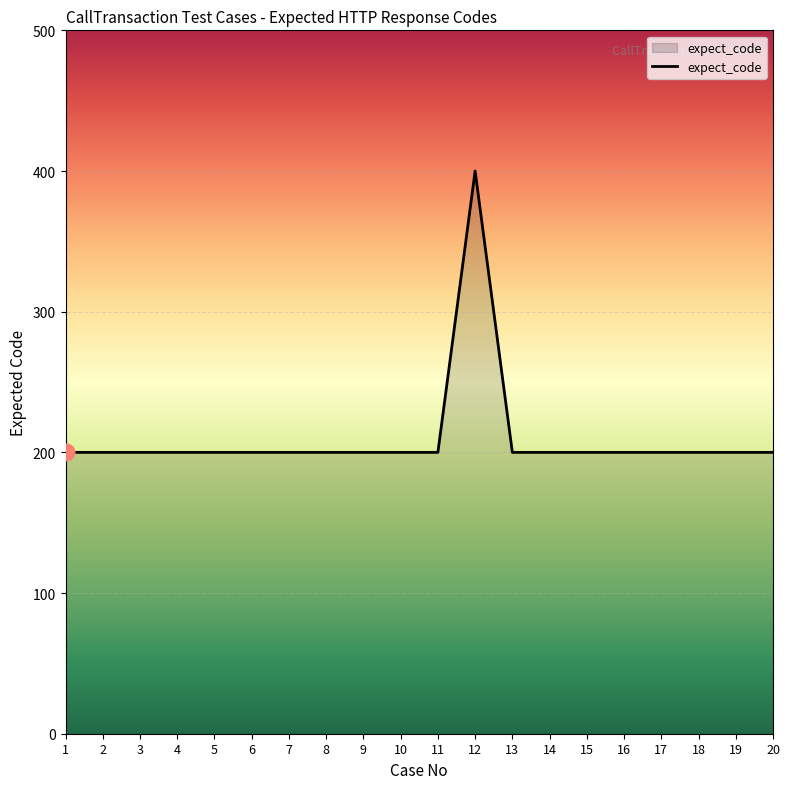

Reading left to right, transcribe all the data shown in this chart.

200	200	200	200	200	200	200	200	200	200	200	400	200	200	200	200	200	200	200	200